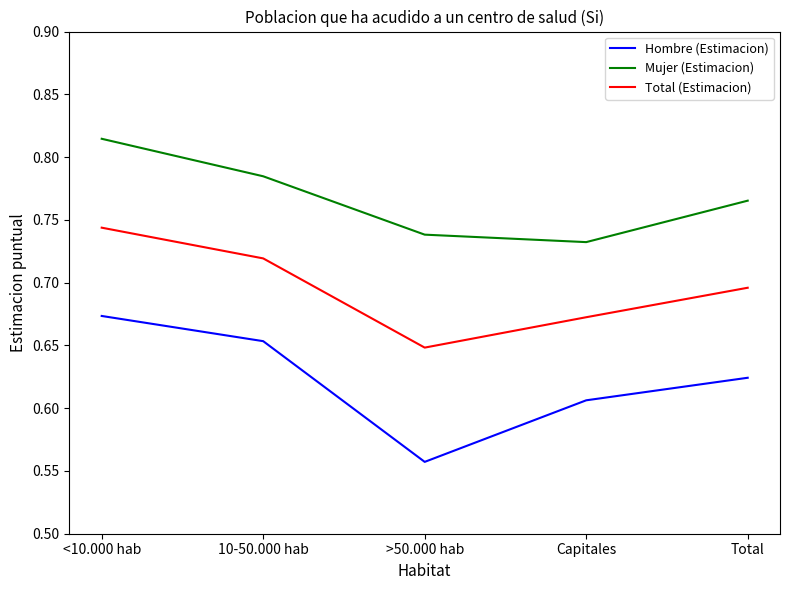

Rank the series by their maximum value, from highest to lowest.

Mujer (Estimacion), Total (Estimacion), Hombre (Estimacion)